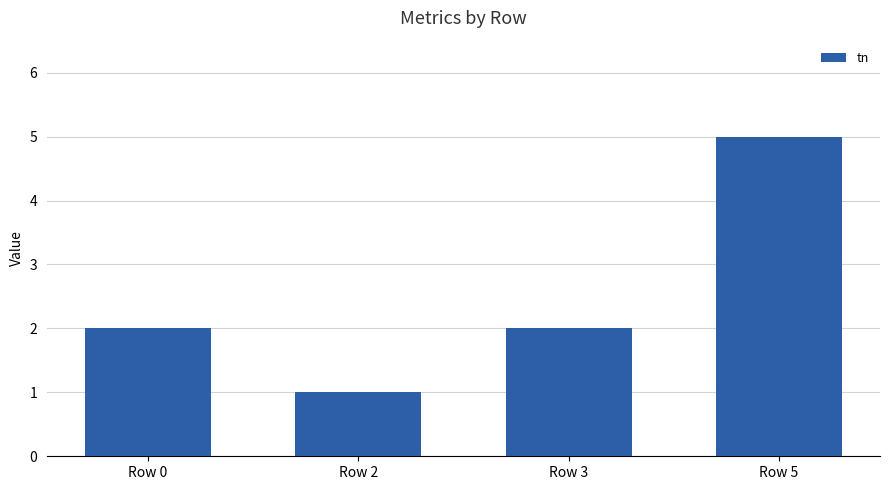

What is the maximum value shown in the chart?

5